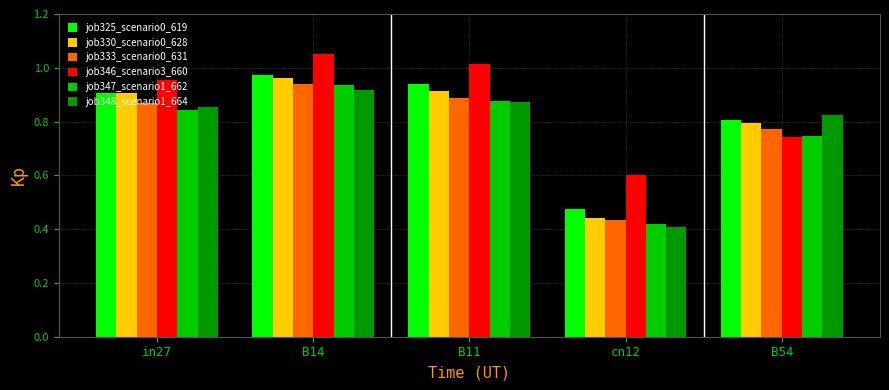

List the labels in order of job347_scenario1_662 value, largest first.

B14, B11, in27, B54, cn12